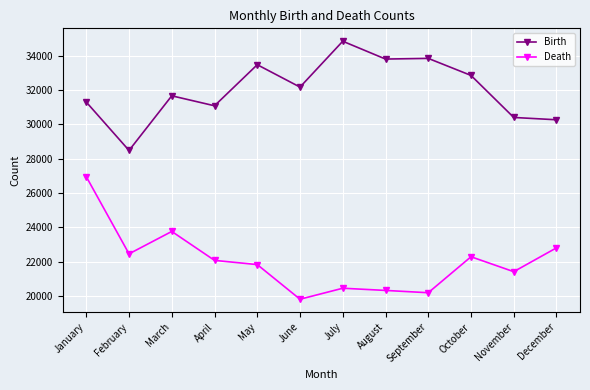

What is the difference between the Birth values at August and November?

3401